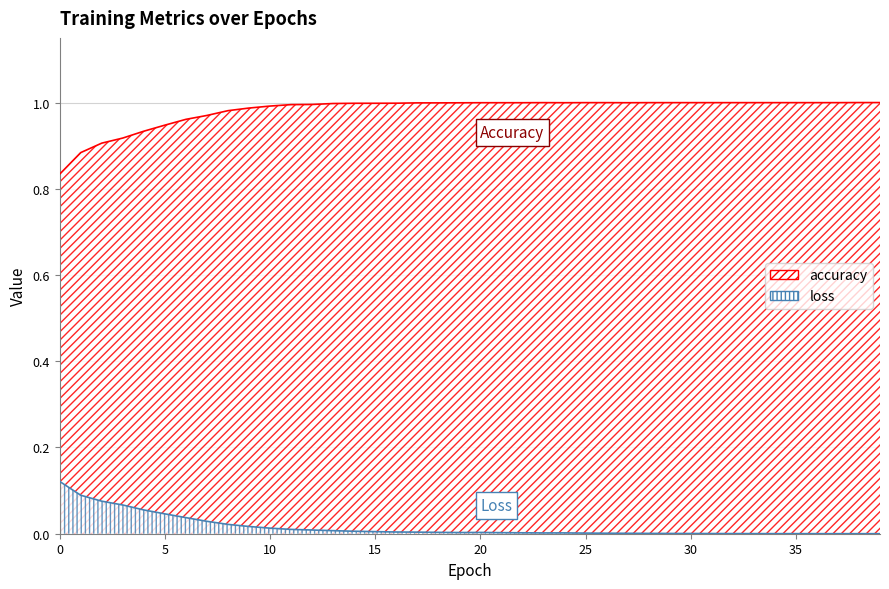

True or false: accuracy has a value of 0.6 at 6.

False